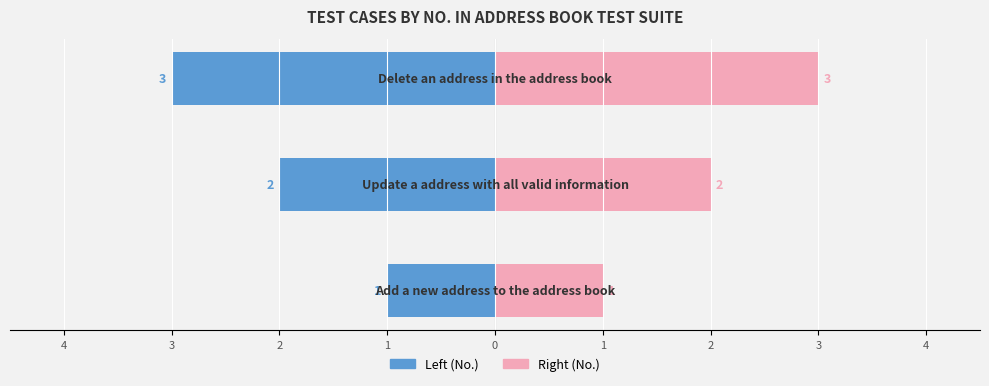

Count the No. (Right) values in the range 1 to 3.

3